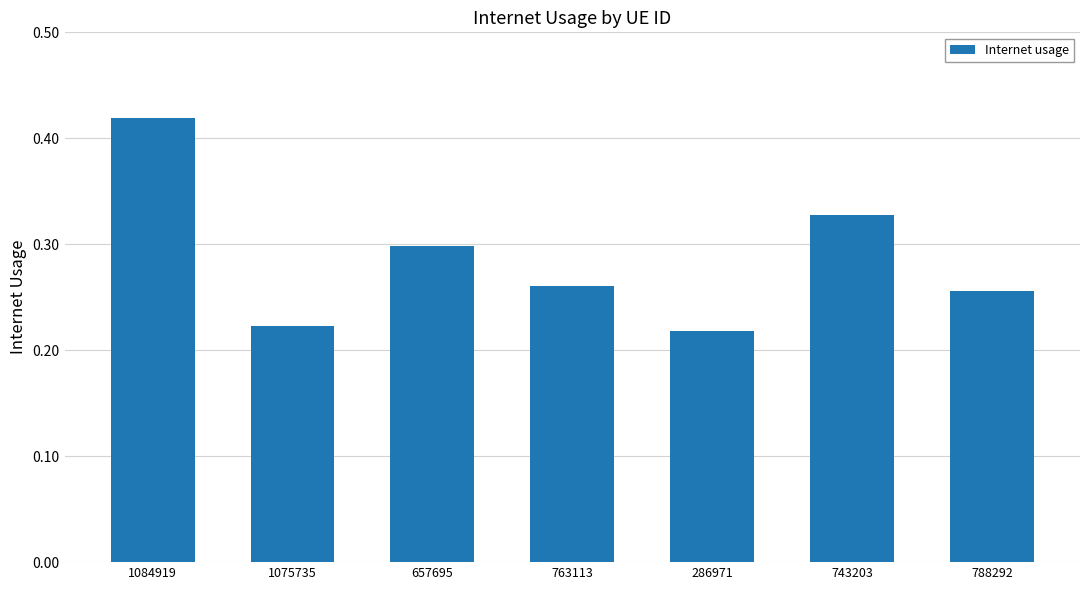

List the labels in order of value, smallest first.

286971, 1075735, 788292, 763113, 657695, 743203, 1084919